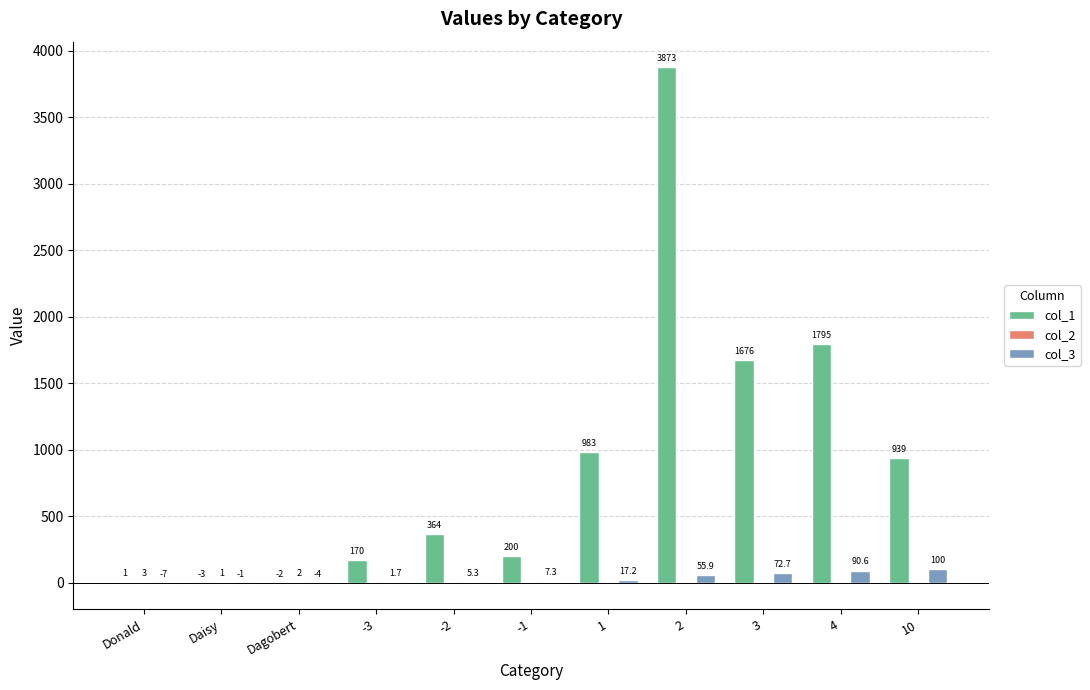

Where is col_1 nearest to the value 1935?

4